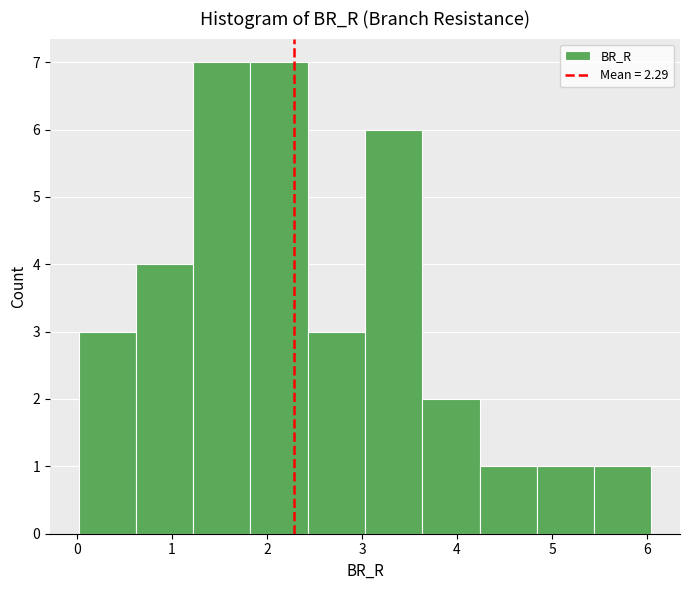

Reading left to right, list every bar in this chart as the range it spans on the x-axis followed by its height. Neither the bar edges nor the heights are printed on the chart, so give them approximately, as read against the axes.

0.0 to 0.6: 3
0.6 to 1.2: 4
1.2 to 1.8: 7
1.8 to 2.4: 7
2.4 to 3.0: 3
3.0 to 3.6: 6
3.6 to 4.2: 2
4.2 to 4.8: 1
4.8 to 5.4: 1
5.4 to 6.0: 1